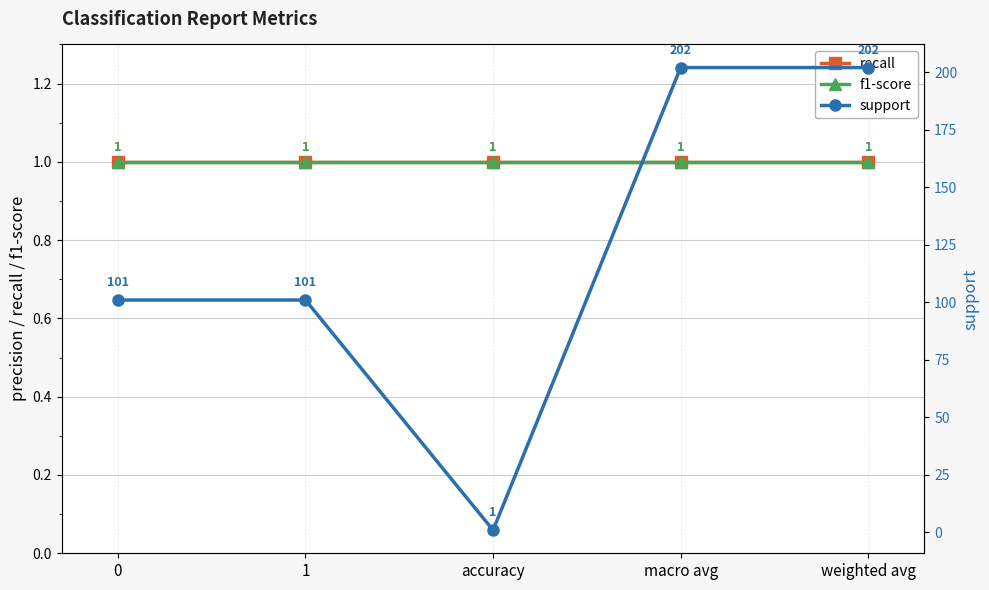

True or false: recall and f1-score cross at least once.

False